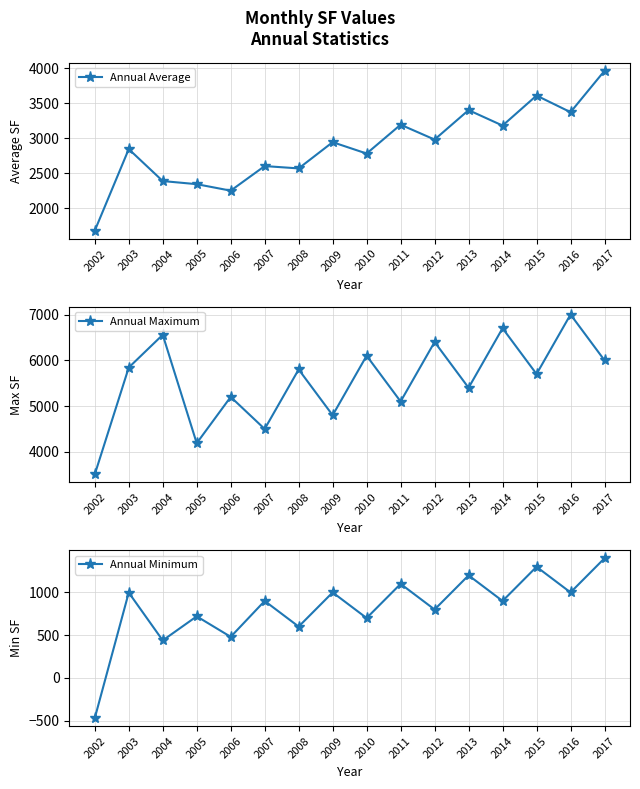

At how many categories does at least one series exceed 2128?

16